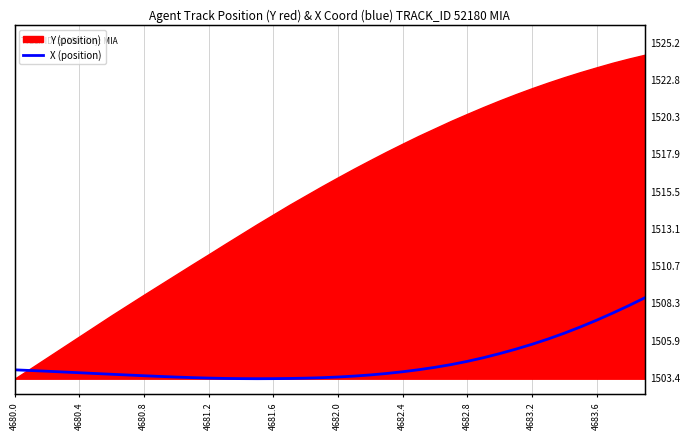

What is the average value?

1504.5